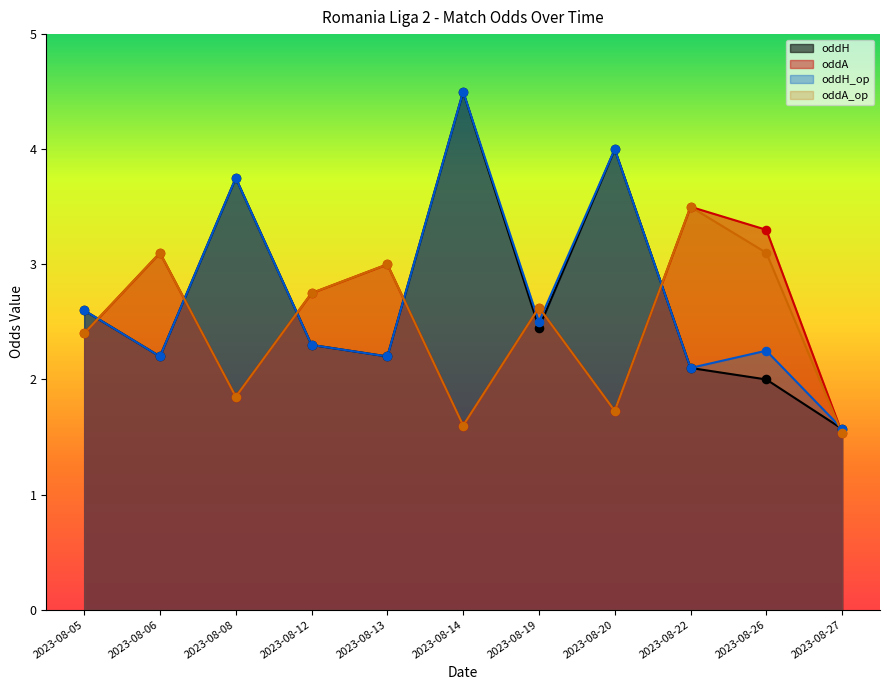

What is the total value across all series at 2023-08-13?

10.4